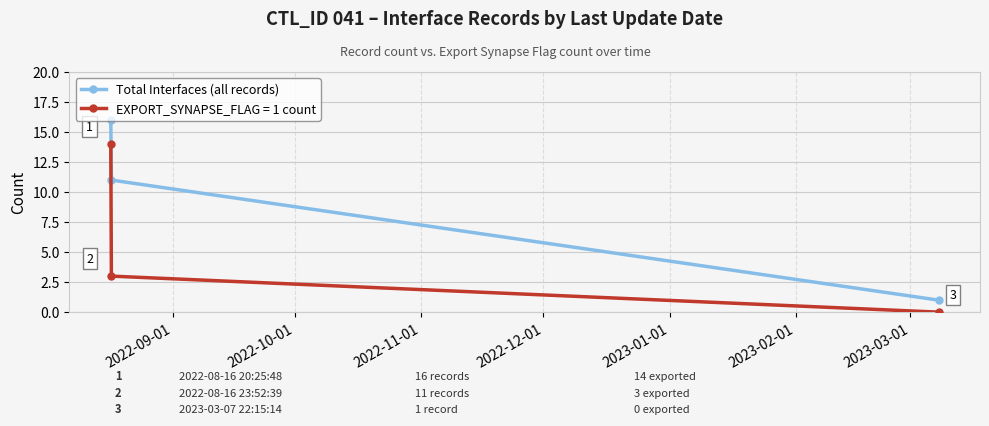

Which series has the largest range (max minus min)?

Total Interfaces (all records)